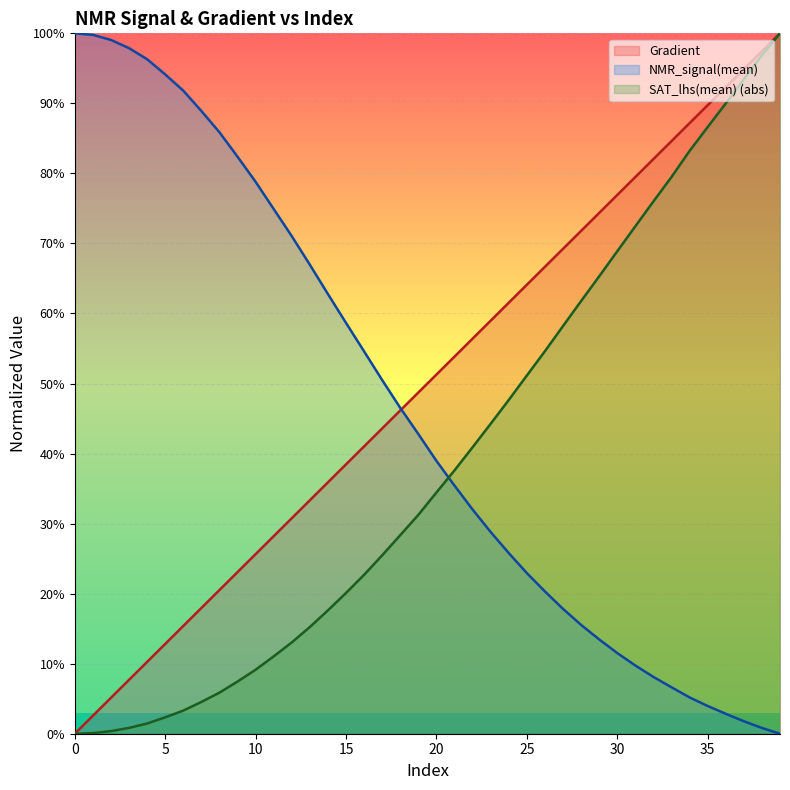

Rank the categories by Gradient value from highest to lowest.

39, 38, 37, 36, 35, 34, 33, 32, 31, 30, 29, 28, 27, 26, 25, 24, 23, 22, 21, 20, 19, 18, 17, 16, 15, 14, 13, 12, 11, 10, 9, 8, 7, 6, 5, 4, 3, 2, 1, 0